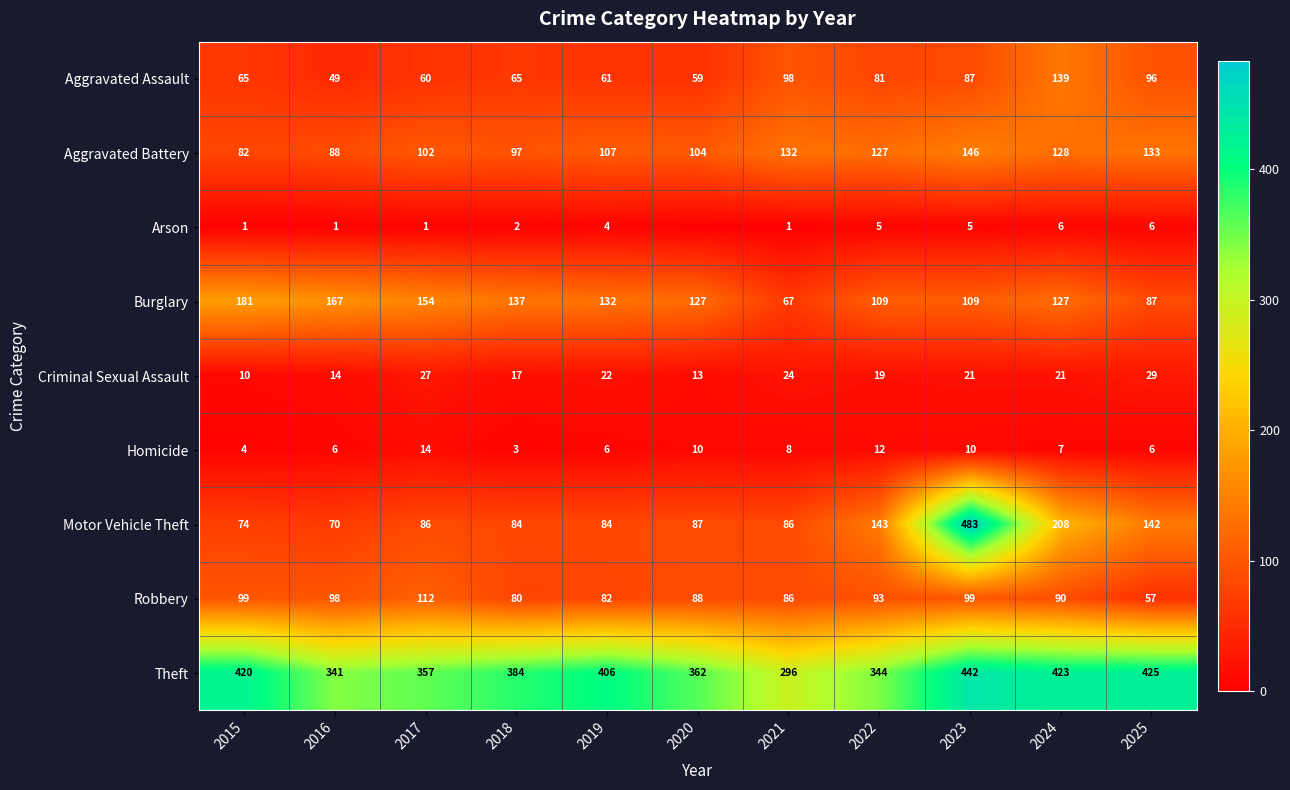

What is the average value of the Theft series?

382